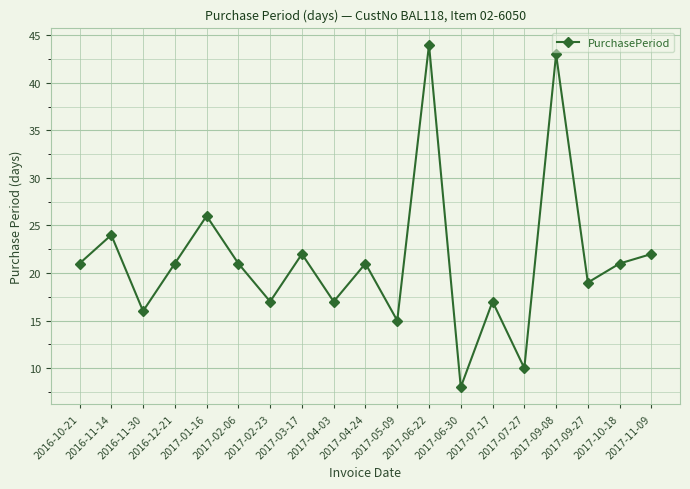

What is the greatest value displayed?

44